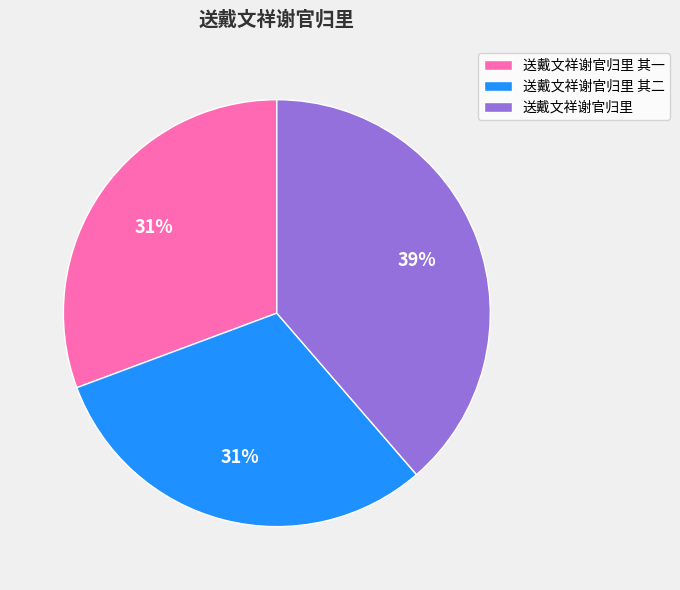

To the nearest percent, what portion does 送戴文祥谢官归里 其一 represent?

31%